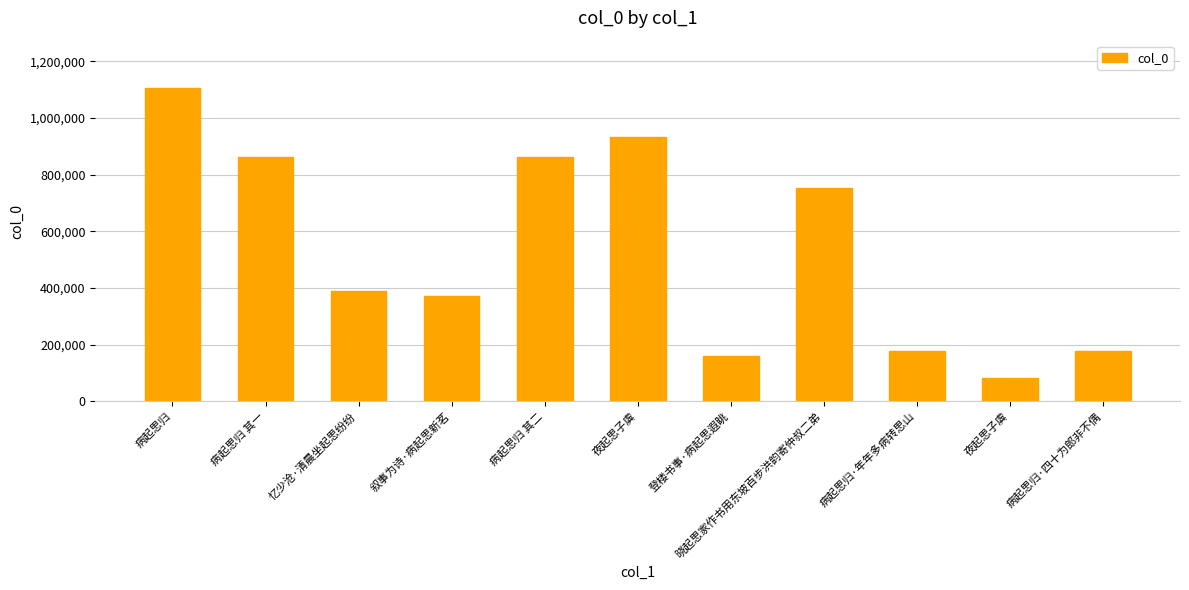

What is the sum of the values at 病起思归·年年多病转思山 and 叙事为诗·病起思新茗?

550074